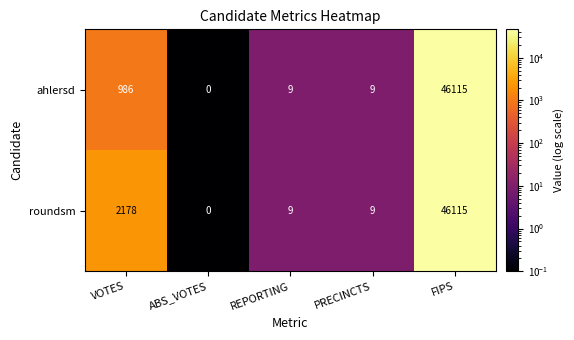

Reading left to right, extract all data points from this chart.

ahlersd: 986	0	9	9	46115
roundsm: 2178	0	9	9	46115